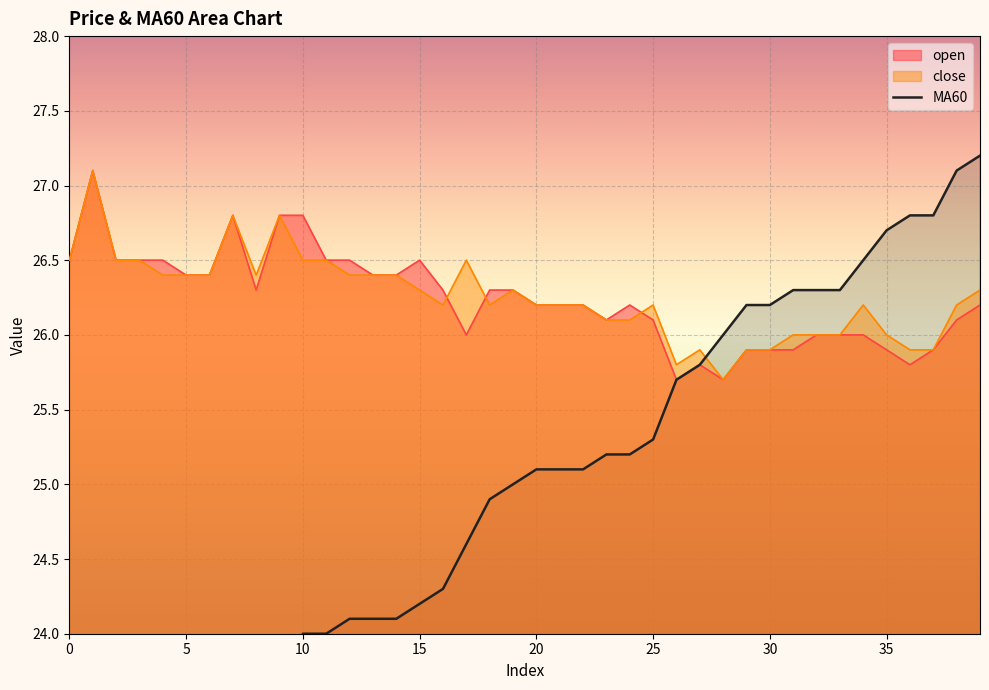

What is the maximum value for close?

27.1